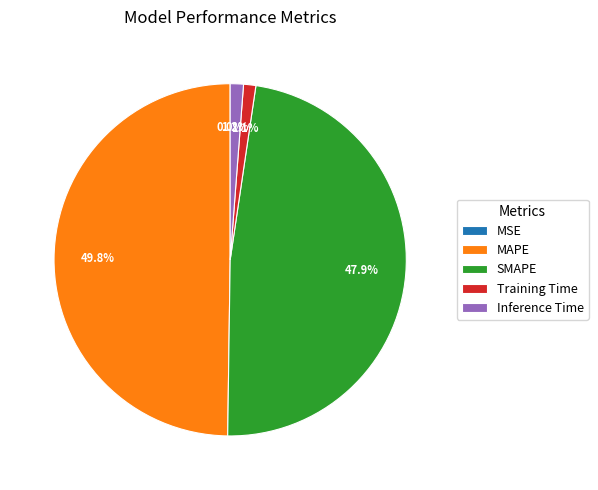

To the nearest percent, what is the average slice percentage?

20%